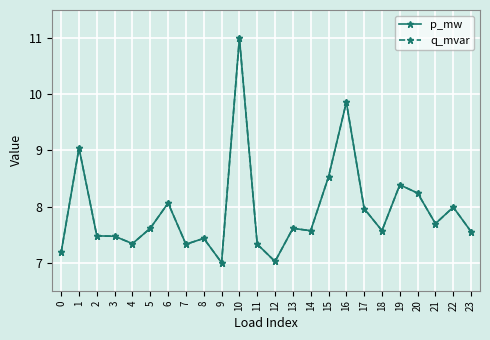

Is this an area chart (filled region under the line)?

No